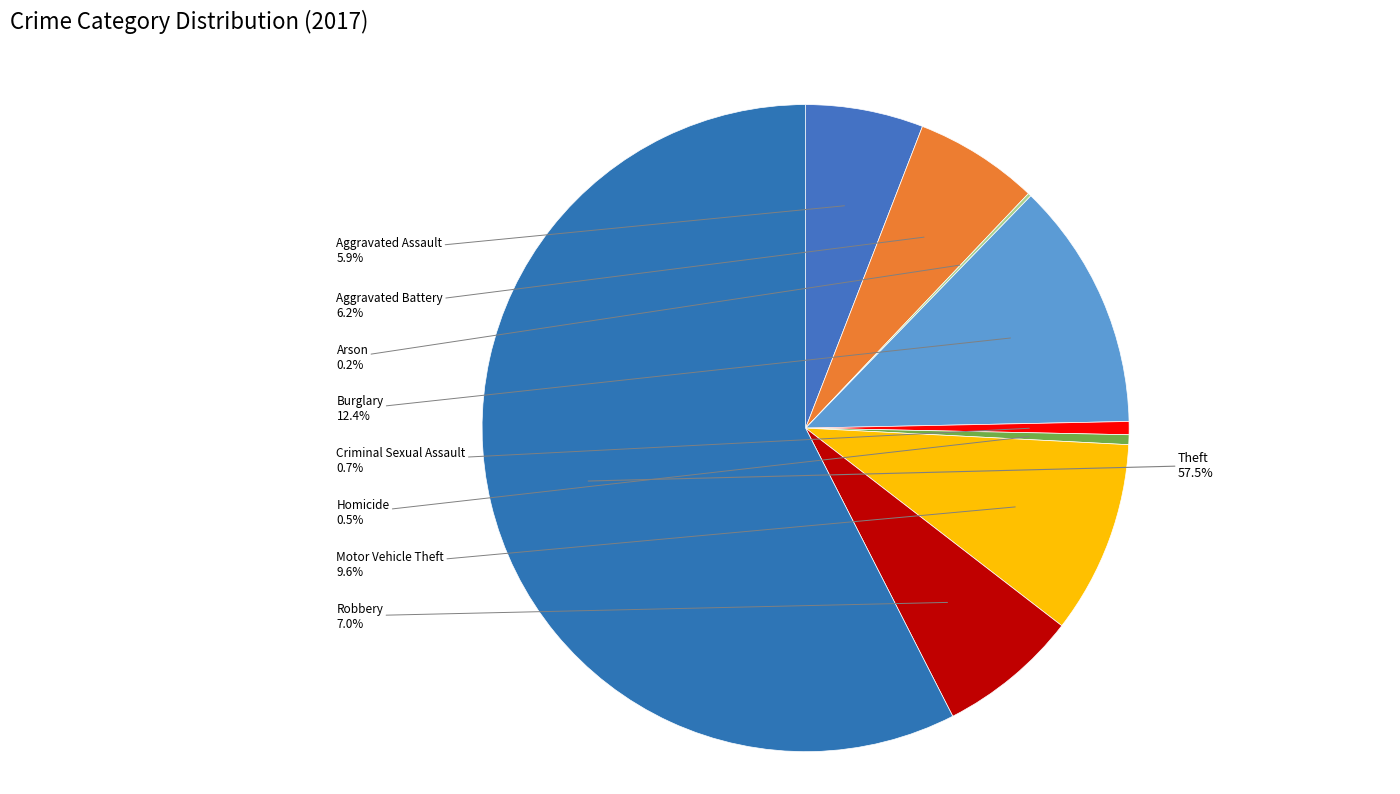

Which has a higher value, Motor Vehicle Theft or Homicide?

Motor Vehicle Theft